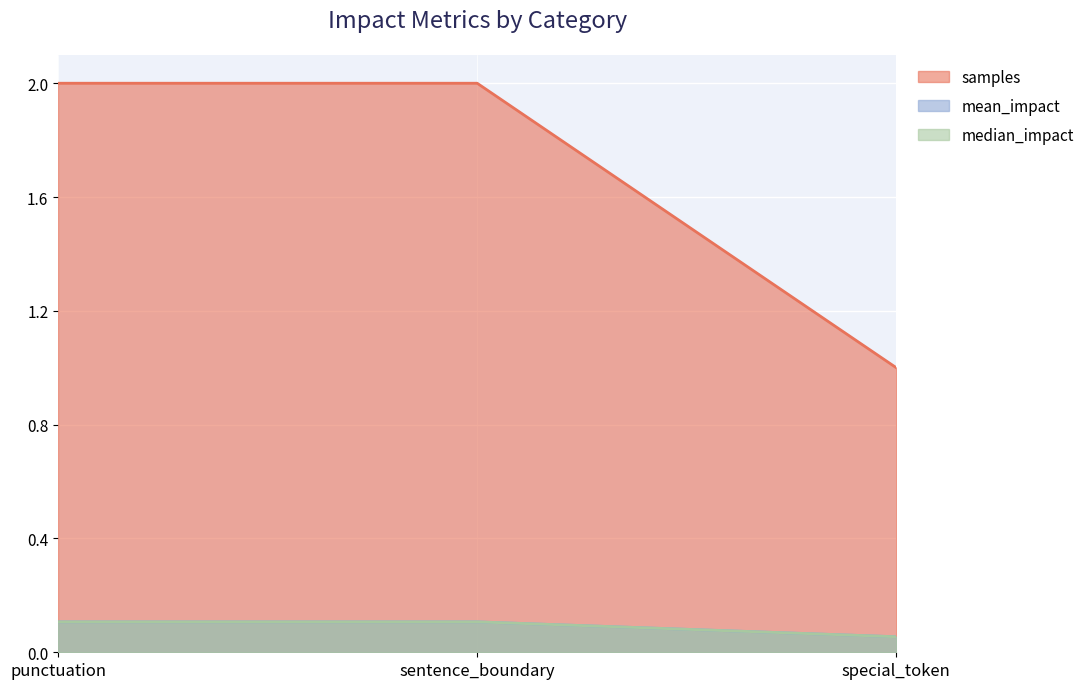

What is the value of the median_impact point at the 1st from the left?

0.1